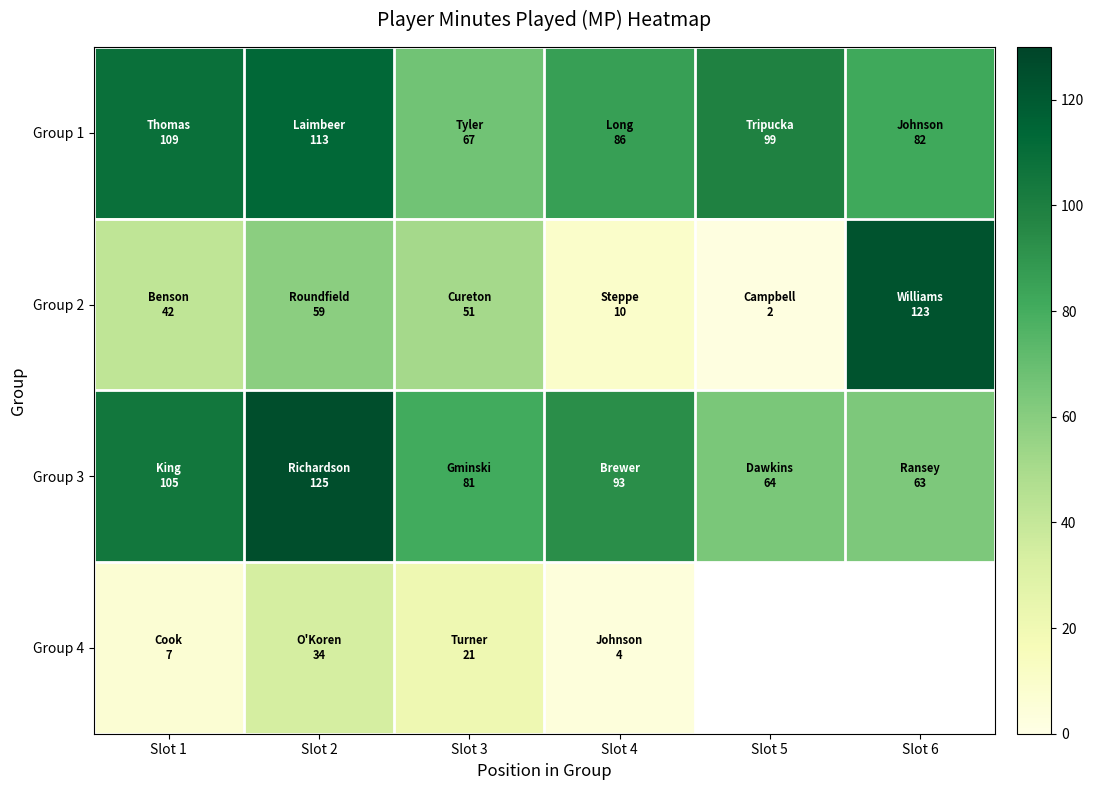

Which category has the lowest value across all series?

Slot 5